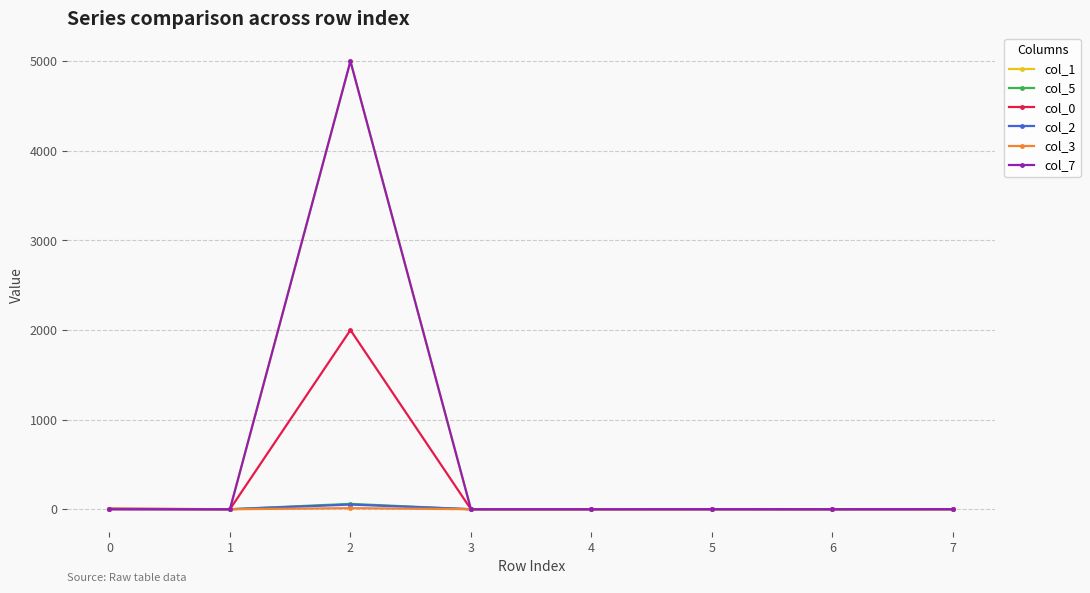

The value of col_7 at 0 is 2573.0. True or false?

False